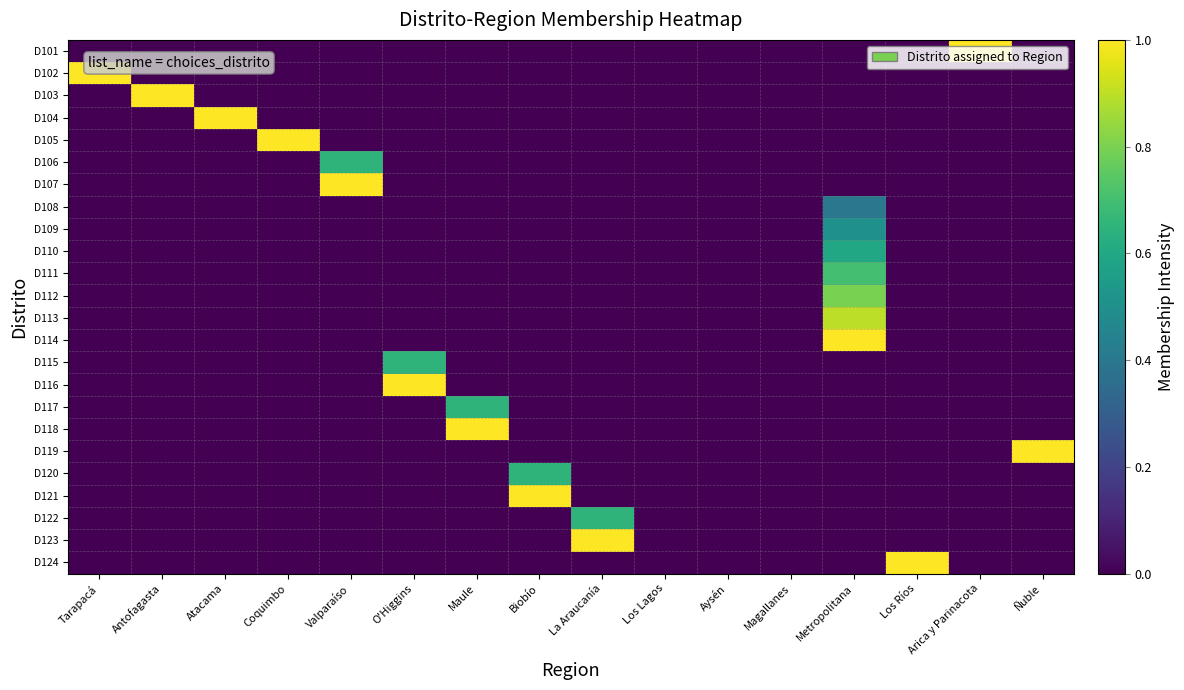

Which series has the largest total across all categories?

D101